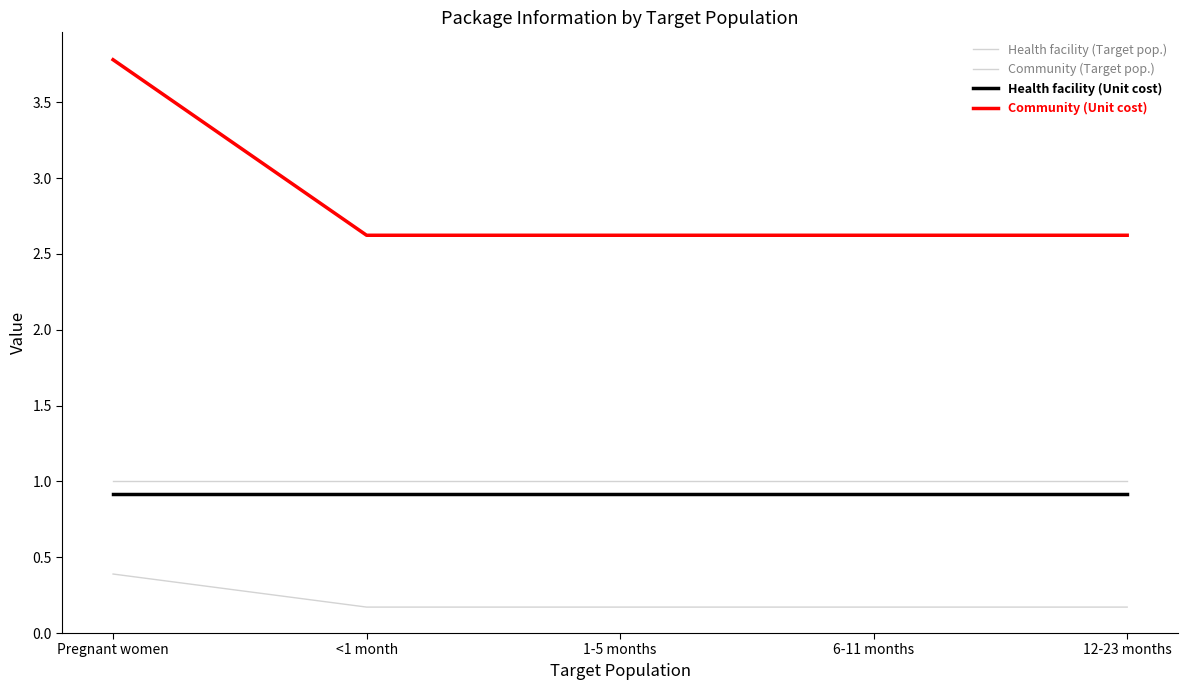

Is it true that Community (Unit cost) equals 1.0 at <1 month?

False